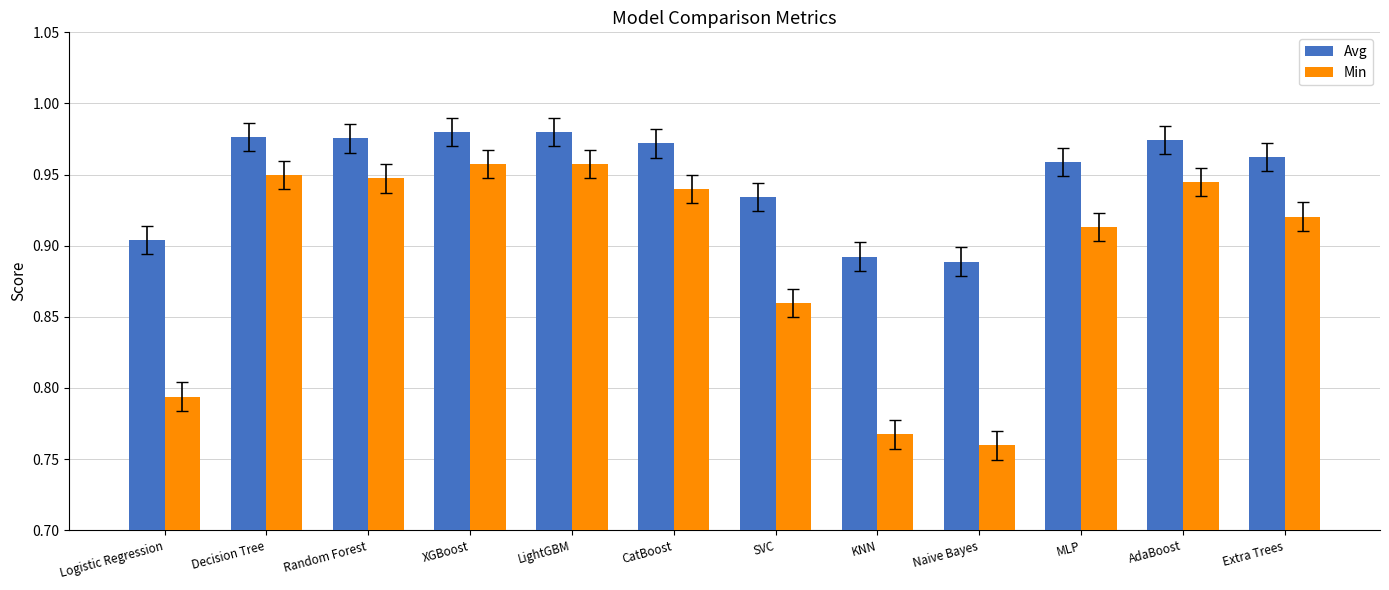

At which category does the chart reach its minimum across all series?

Naive Bayes